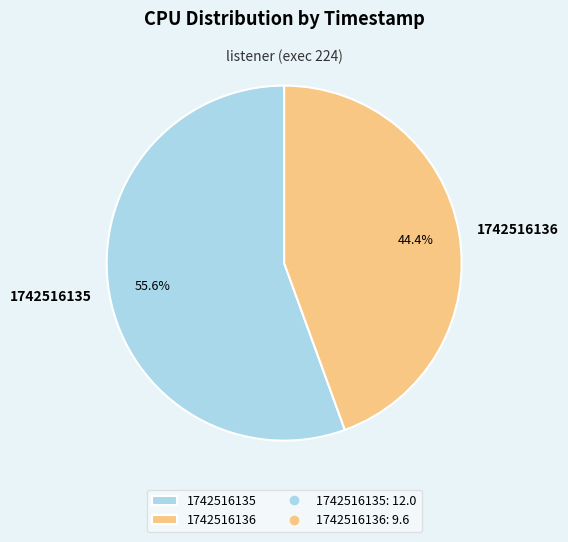

To the nearest percent, what percentage of the pie is 1742516136?

44%